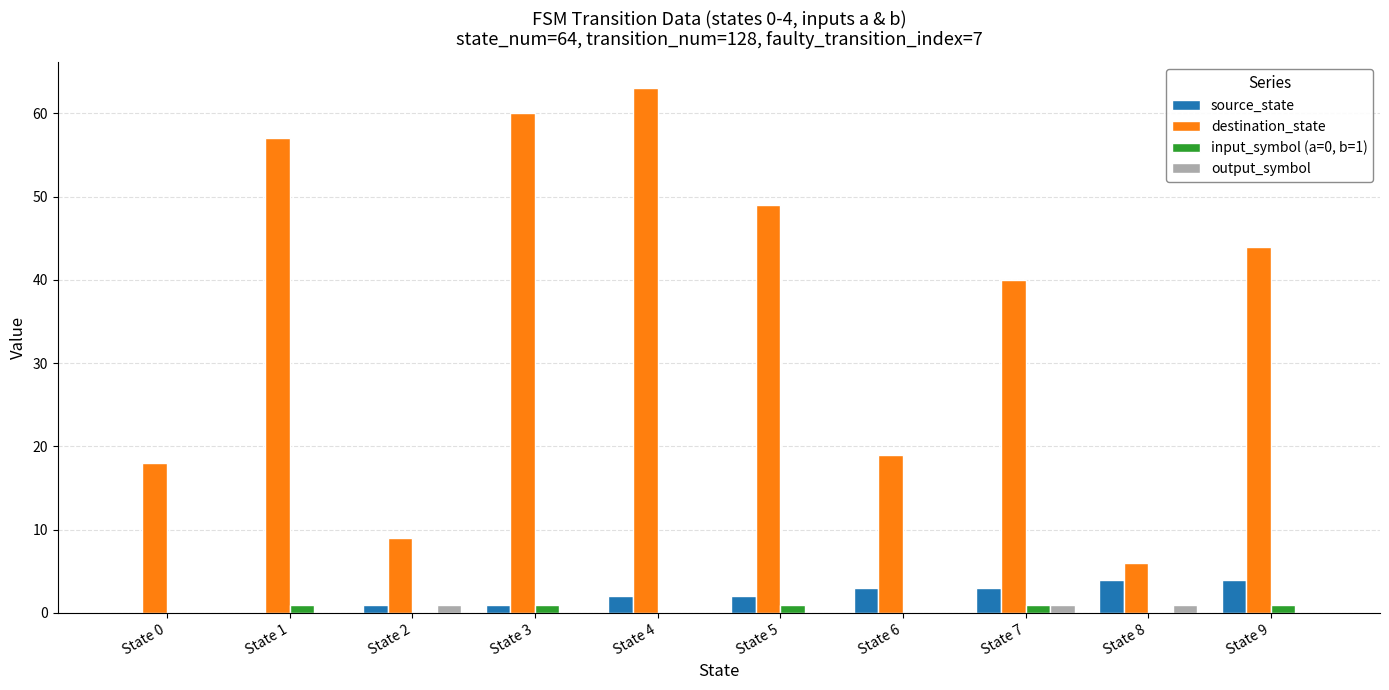

How many categories are shown in the chart?

10